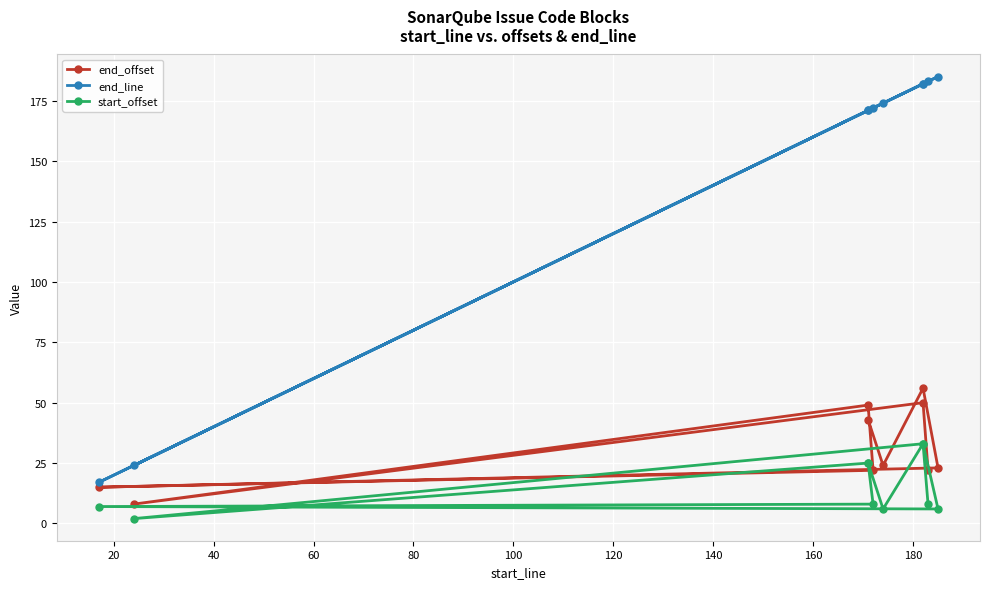

Reading left to right, what are all the values shown in this chart?

end_offset: 22	50	8	49	22	15	23	56	24	43
end_line: 183	182	24	171	172	17	185	182	174	171
start_offset: 8	33	2	25	8	7	6	33	6	25